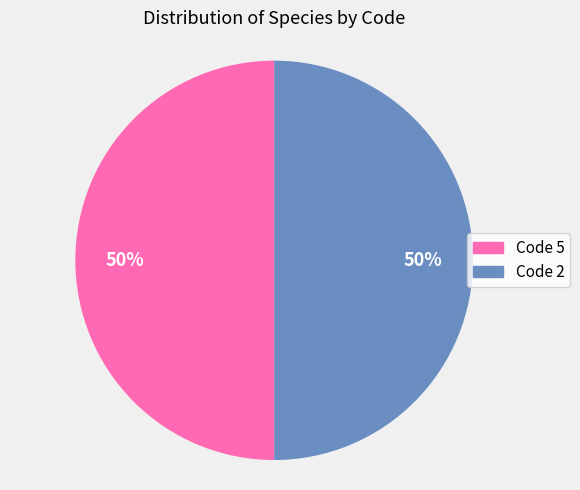

To the nearest percent, what is the average slice percentage?

50%